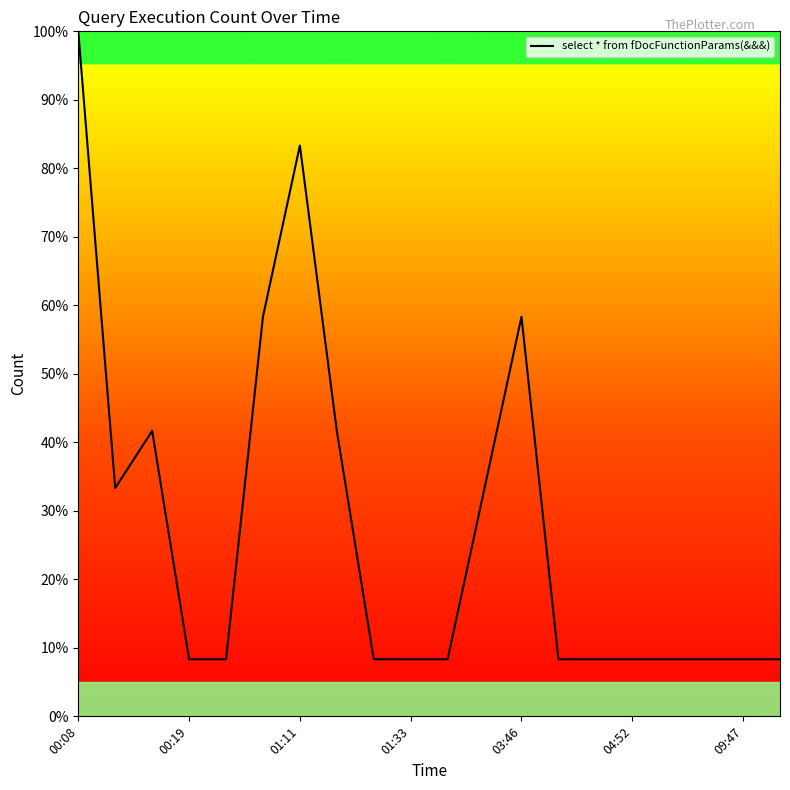

What is the sum of all values?

550.0